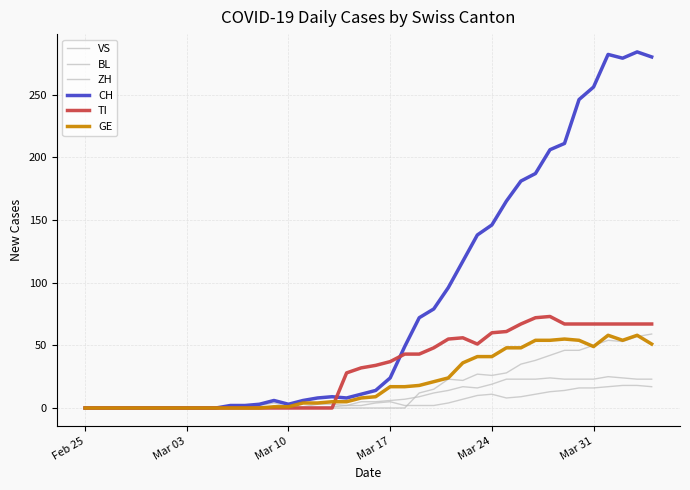

Does the chart display data point markers on the line(s)?

No